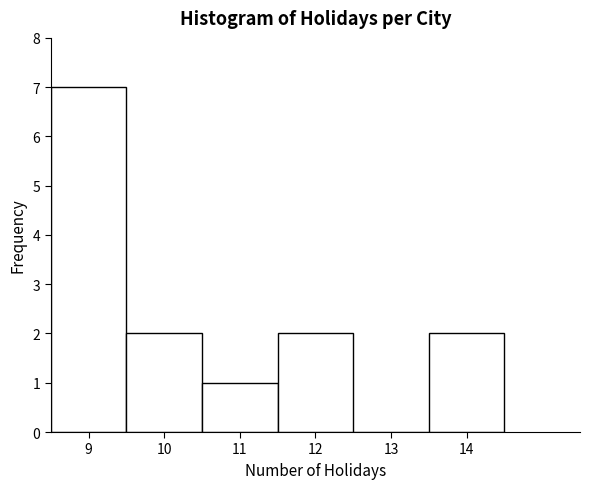

Reading left to right, list every bar in this chart as the range it spans on the x-axis followed by its height. The values are not printed on the chart, so give them approximately, as read against the axis.

8.5 to 9.5: 7
9.5 to 10.5: 2
10.5 to 11.5: 1
11.5 to 12.5: 2
12.5 to 13.5: 0
13.5 to 14.5: 2